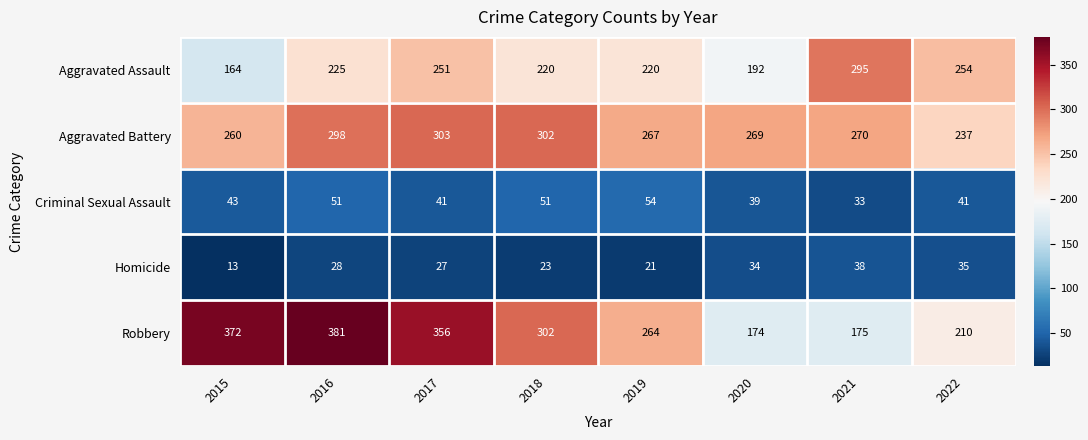

Where does the Robbery series first go above 302?

2015